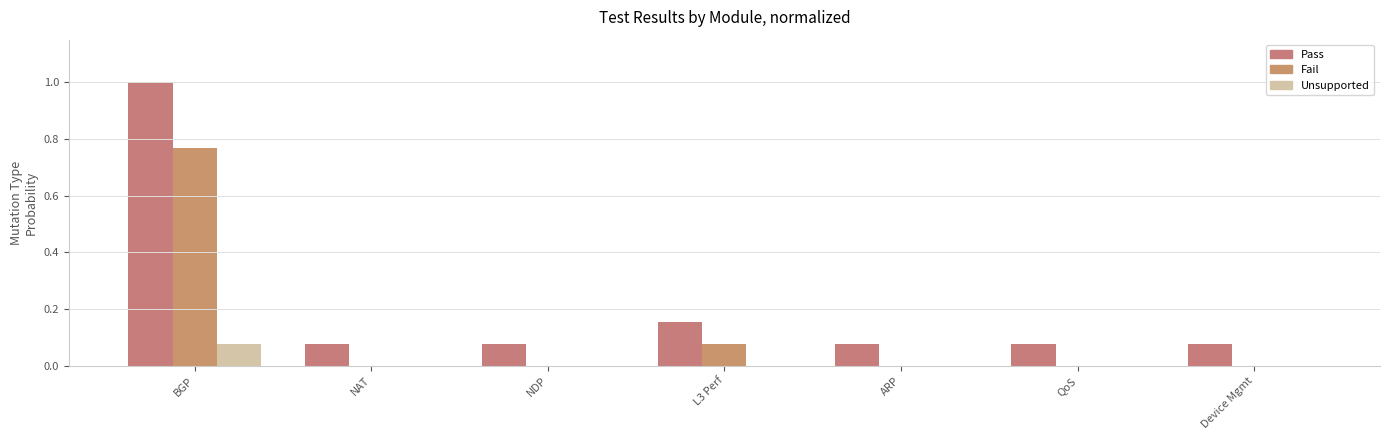

Which series has the widest spread of values?

Pass